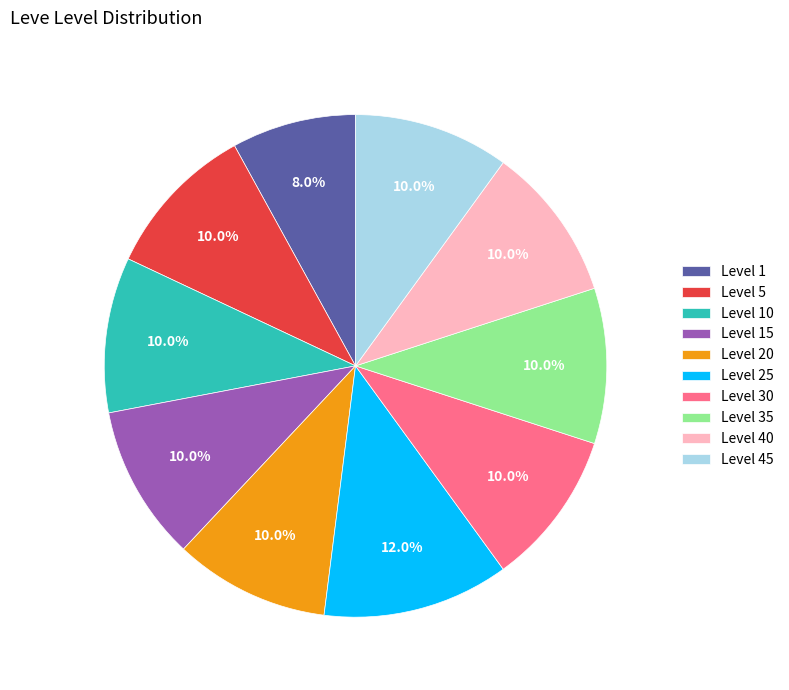

To the nearest percent, what is the difference between the largest and smallest slice percentages?

4%